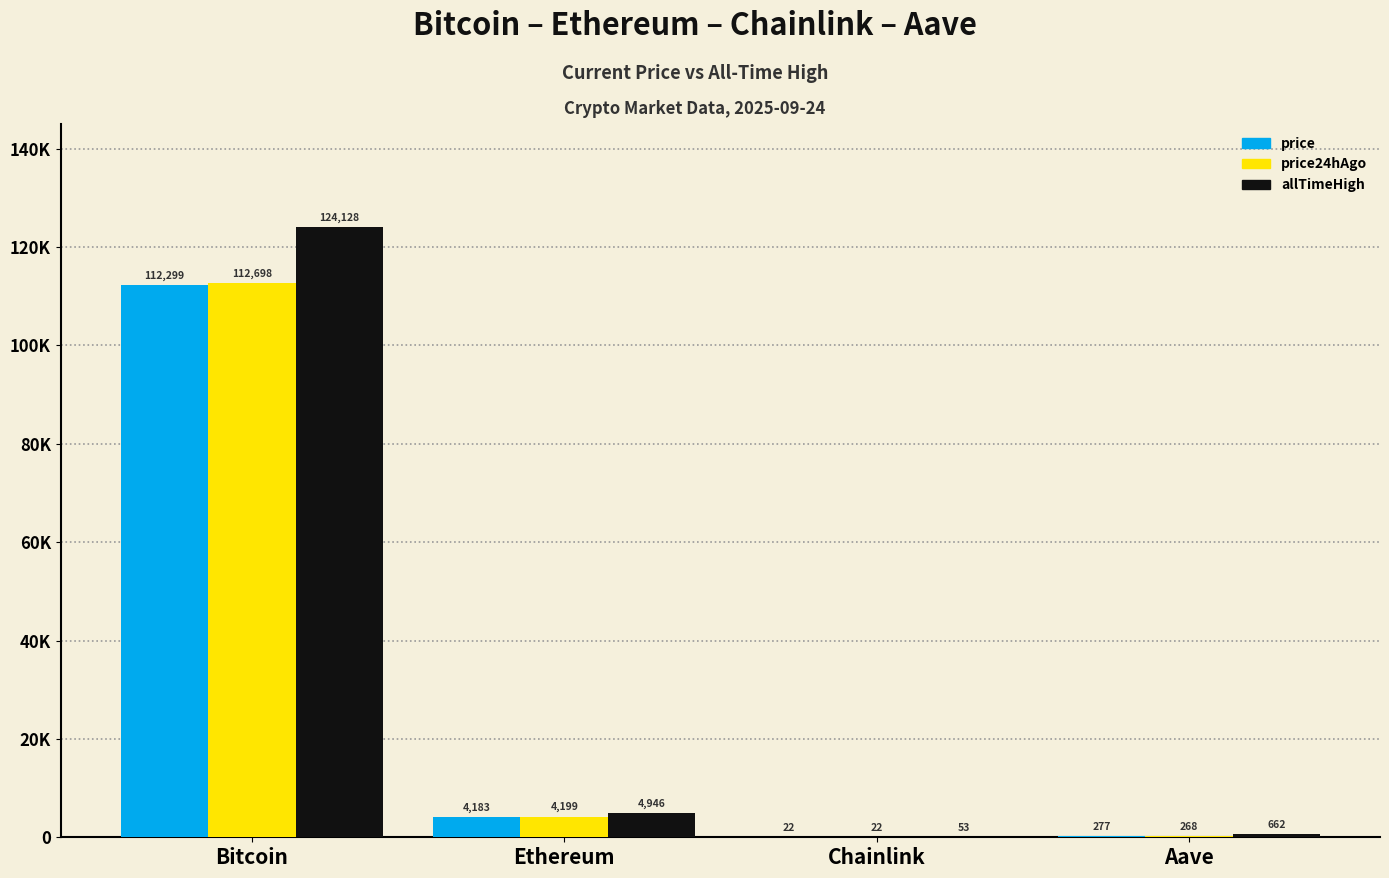

What are all the series names shown in the legend?

price, price24hAgo, allTimeHigh